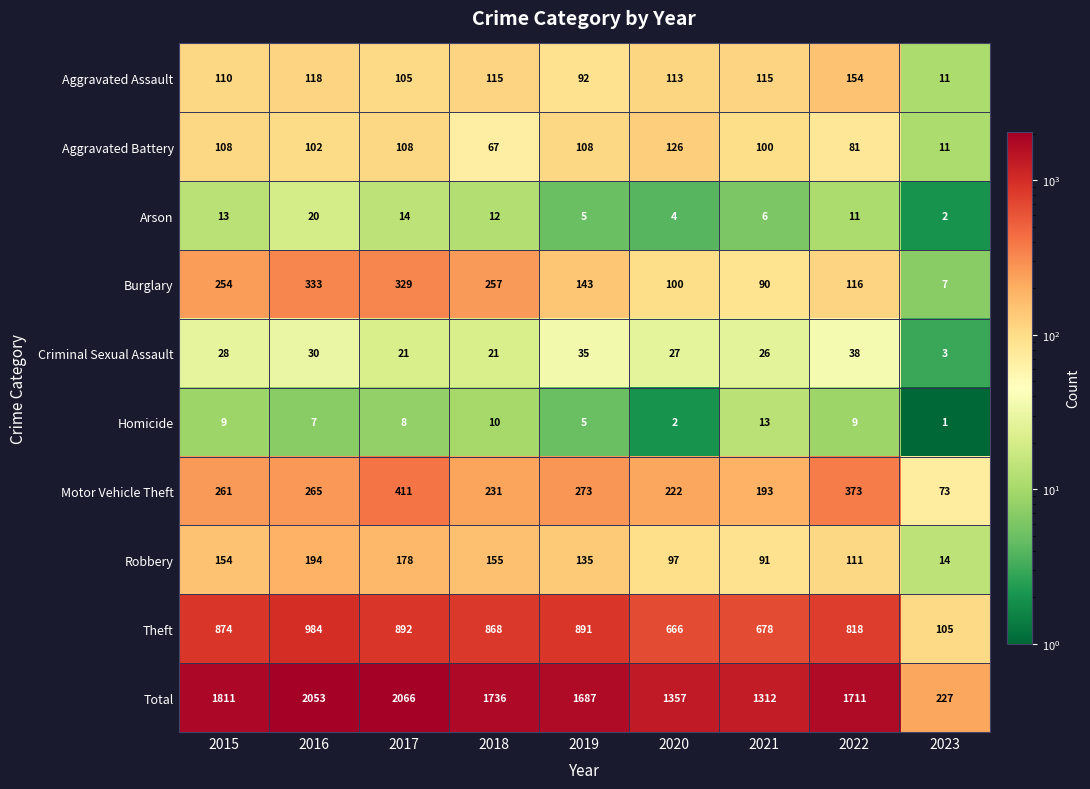

What is the spread (max minus min) of values at 2020?

1355